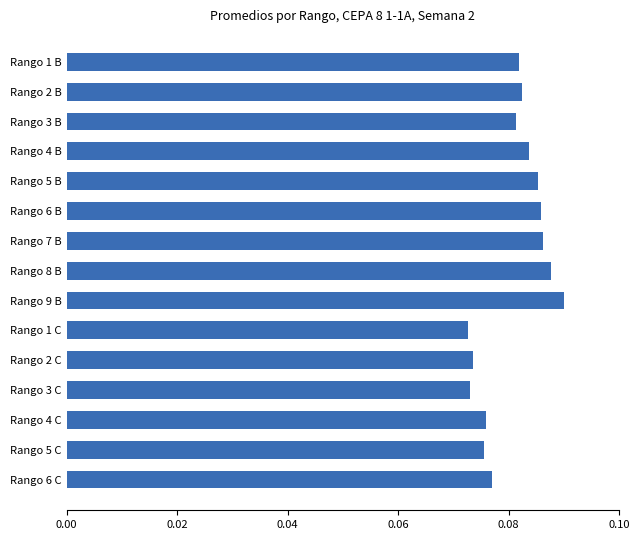

The value at Rango 7 B is 0.0. True or false?

False